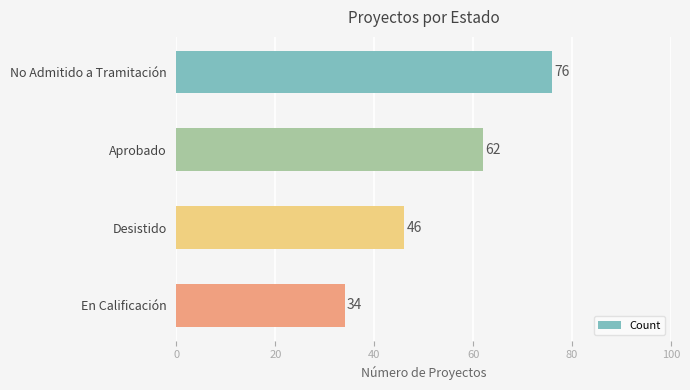

At which label is the value closest to 55?

Aprobado